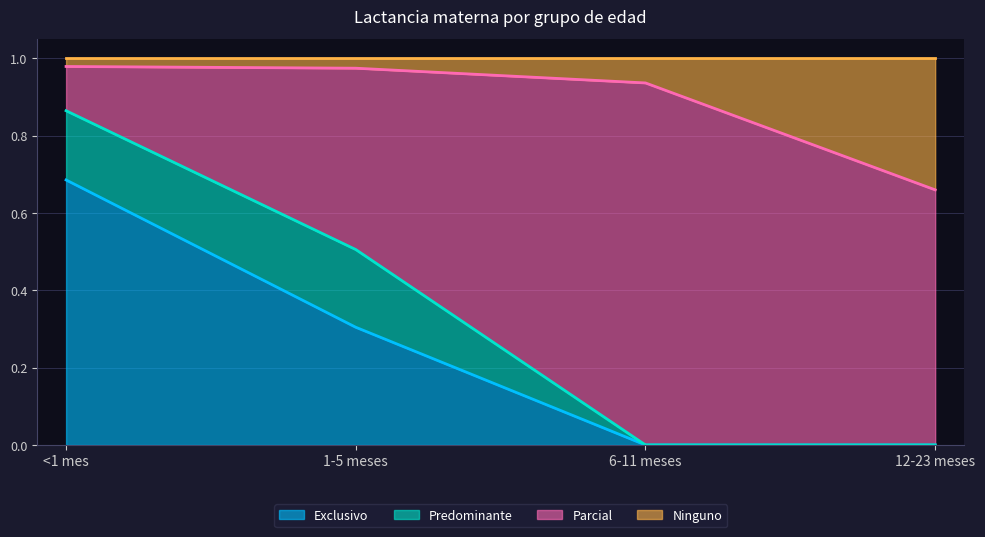

Between 6-11 meses and 12-23 meses, which is larger?

6-11 meses